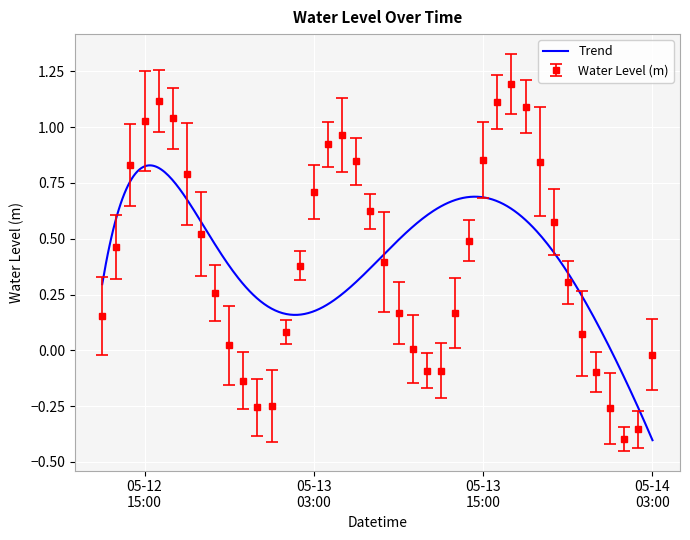

How many points are lower than both their immediate neighbors (excluding endpoints)?

3